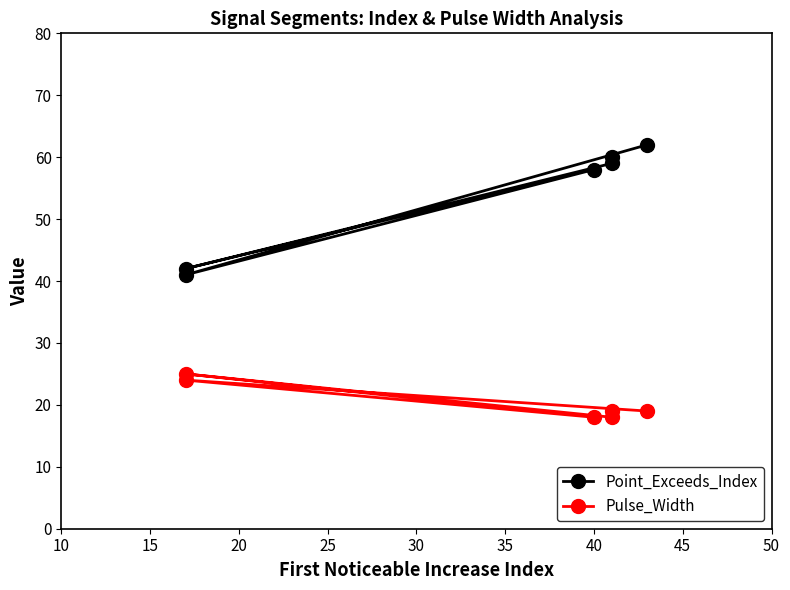

Which series has the largest range (max minus min)?

Point_Exceeds_Index